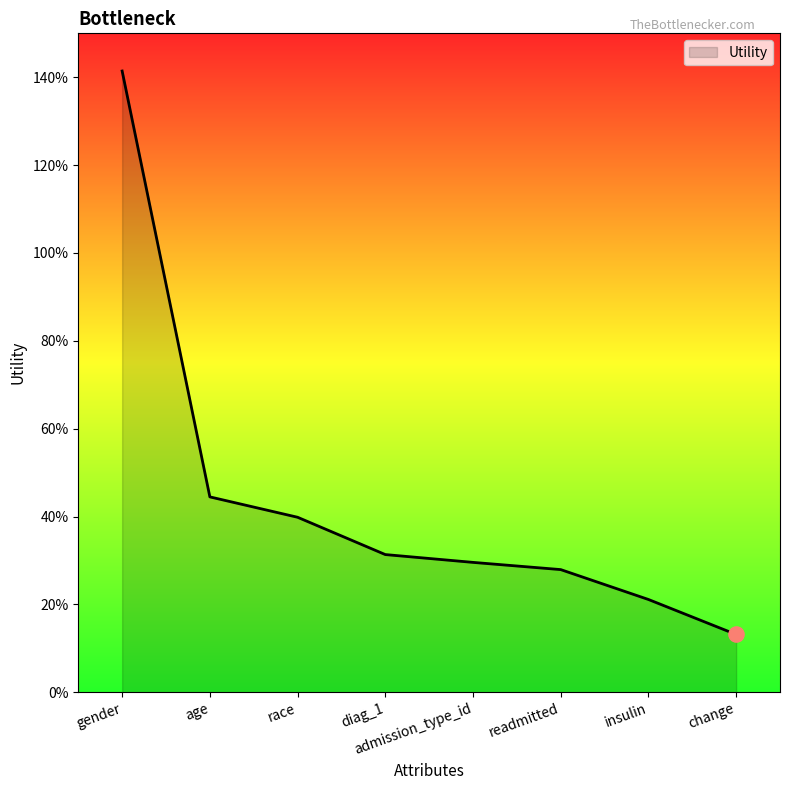

Which has a higher value, age or change?

age